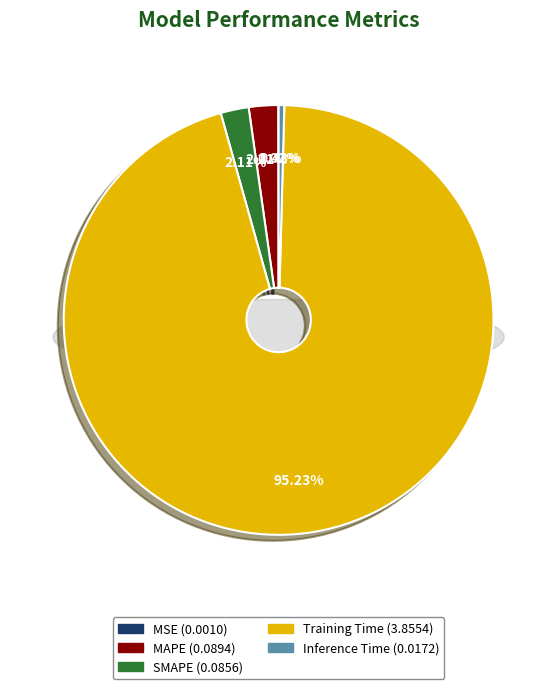

How much of the chart is everything except Inference Time?

99.6%